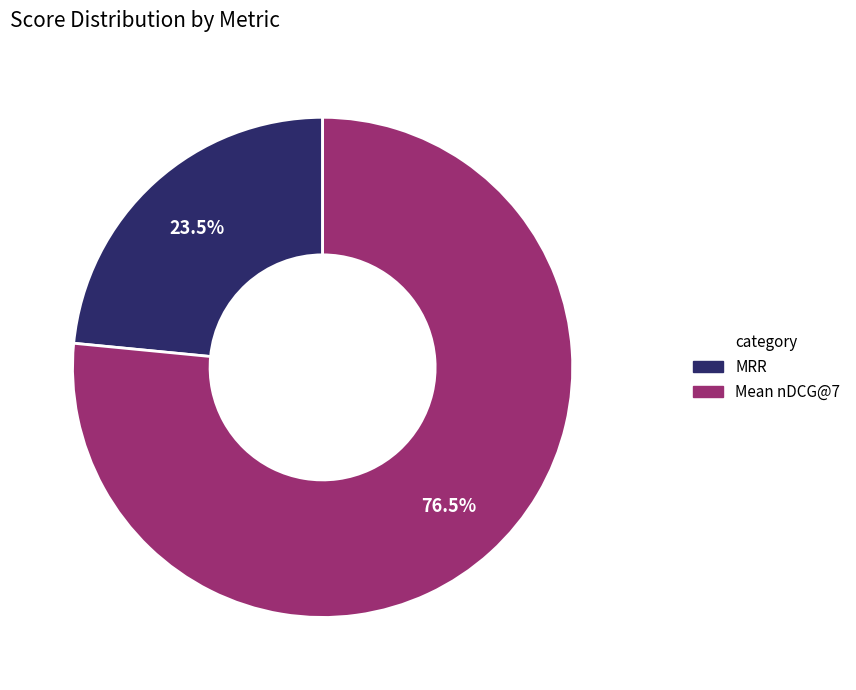

Does Mean nDCG@7 represent more than half of the total?

Yes